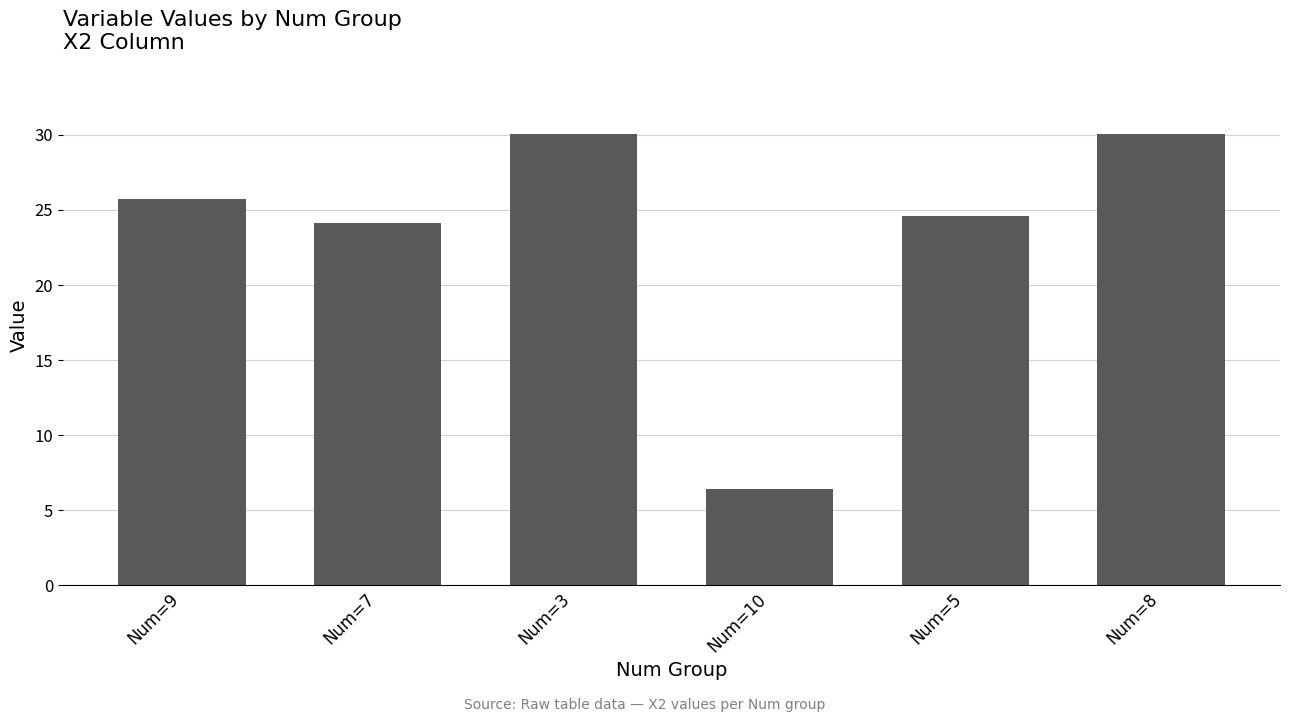

At which label is the value closest to 18?

Num=7